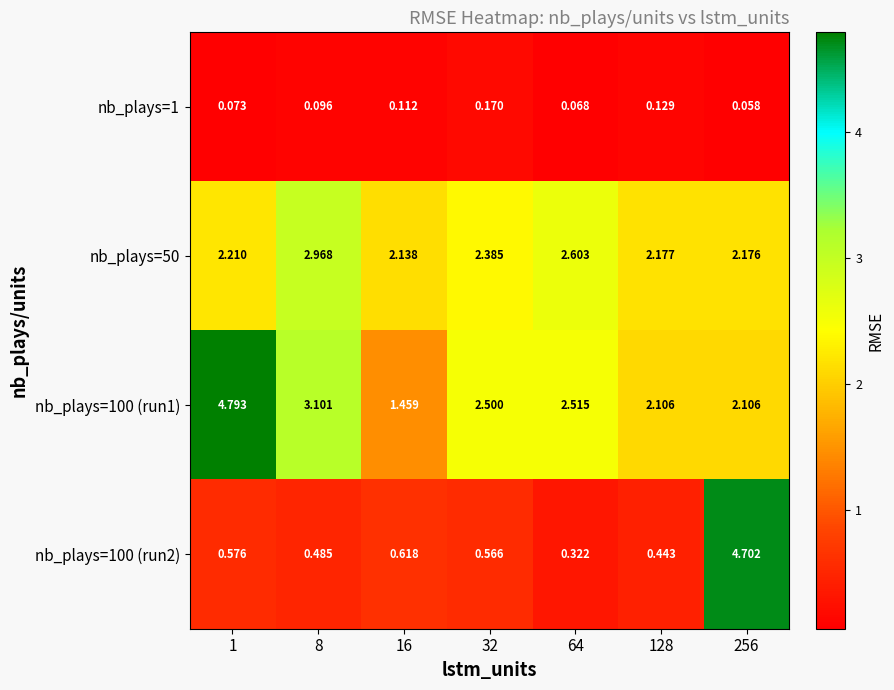

Between 16 and 64, which series saw the biggest shift?

nb_plays=100 (run1)